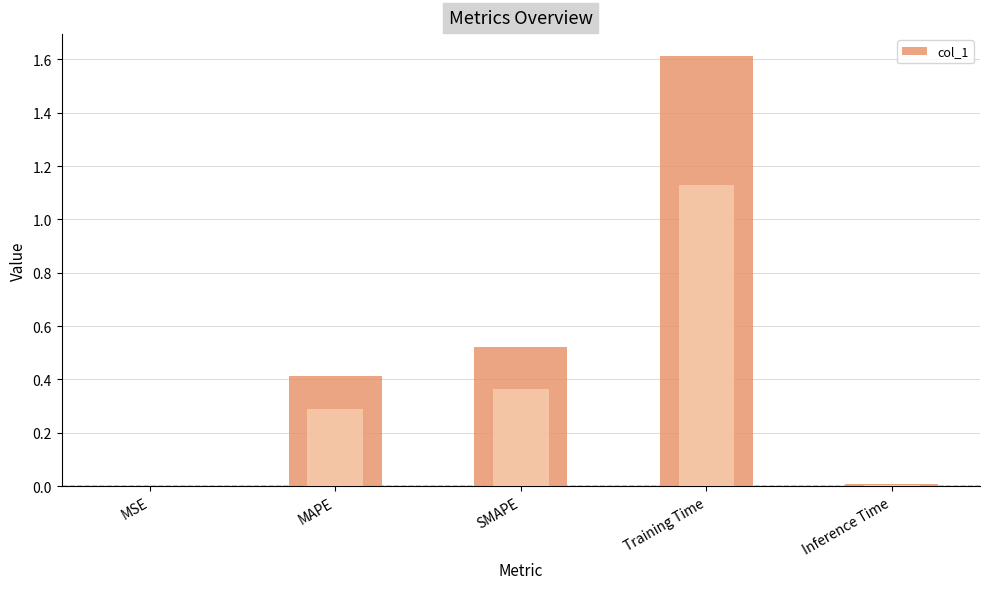

Is it true that the value at Training Time is 1.6?

True